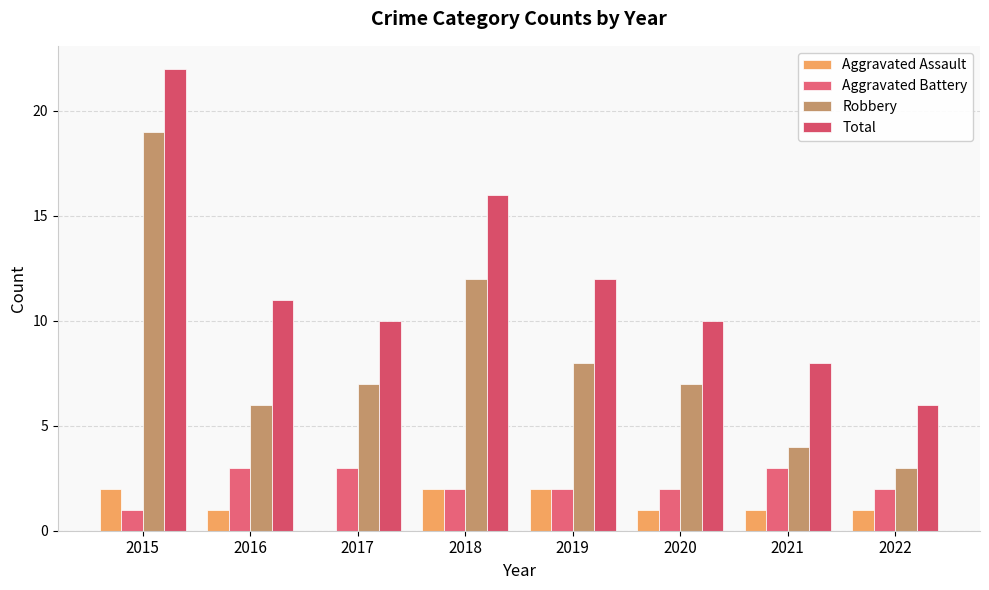

What is the difference between the Aggravated Battery values at 2020 and 2016?

1